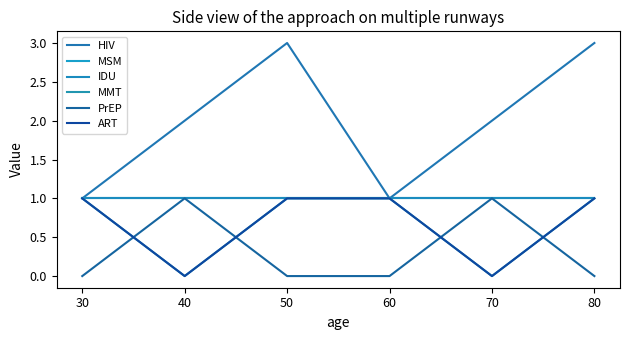

Is the value of ART at 50 greater than the value of MSM at 30?

No